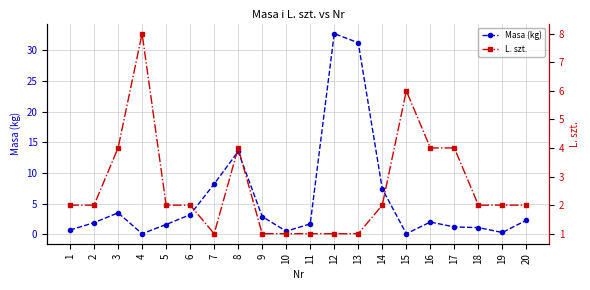

After their last crossing, which series has the higher values: L. szt. or Masa (kg)?

Masa (kg)